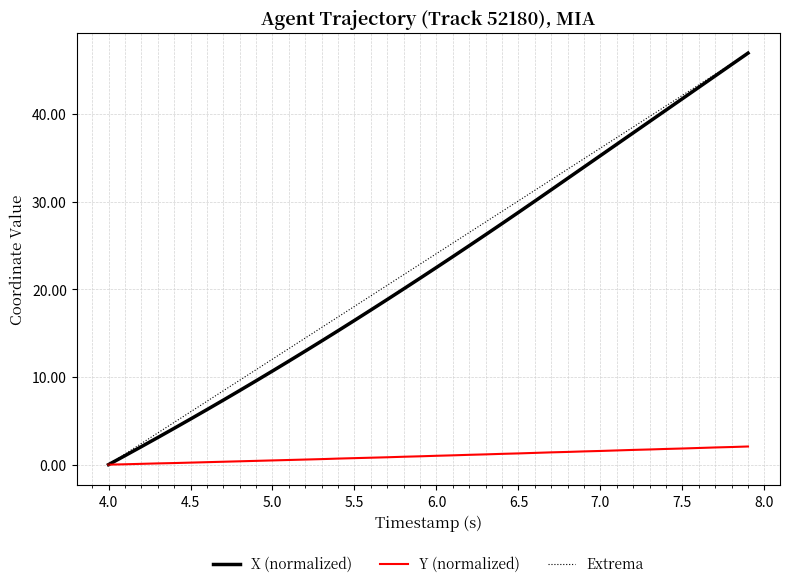

The value of X (normalized) at 6.0 is 9.6. True or false?

False